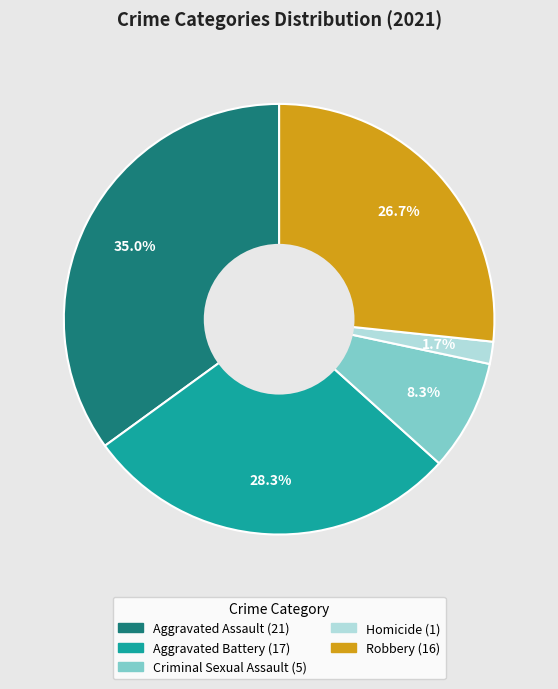

To the nearest percent, what percentage of the pie is Robbery?

27%